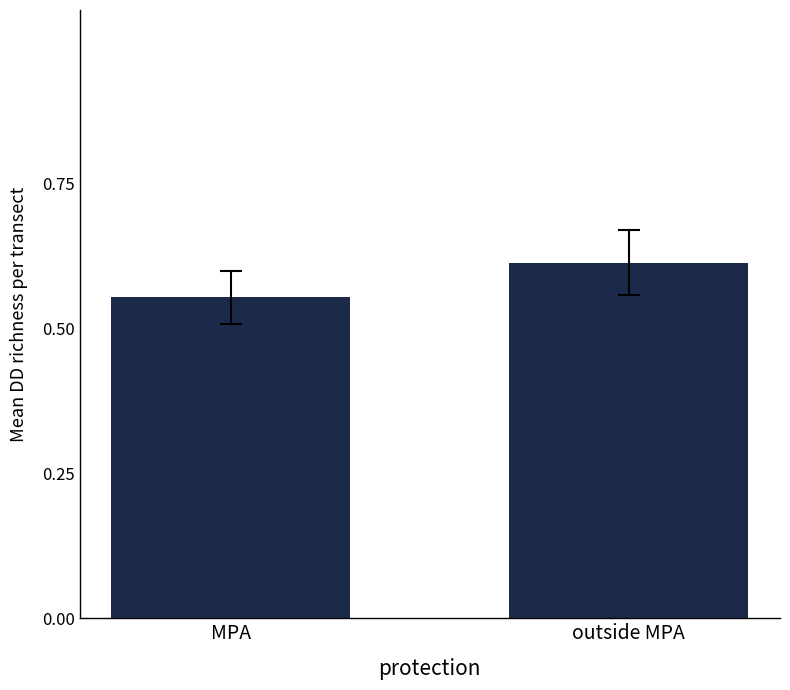

What is the label of the 2nd bar from the left?

outside MPA